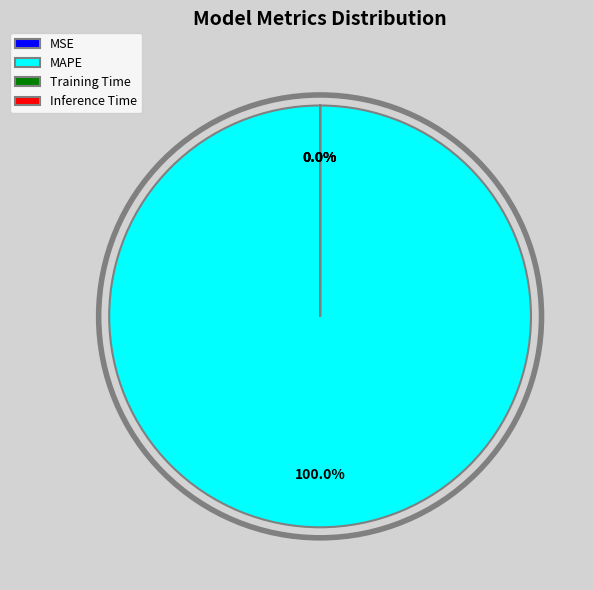

Rank the categories by value from lowest to highest.

MSE, Inference Time, Training Time, MAPE